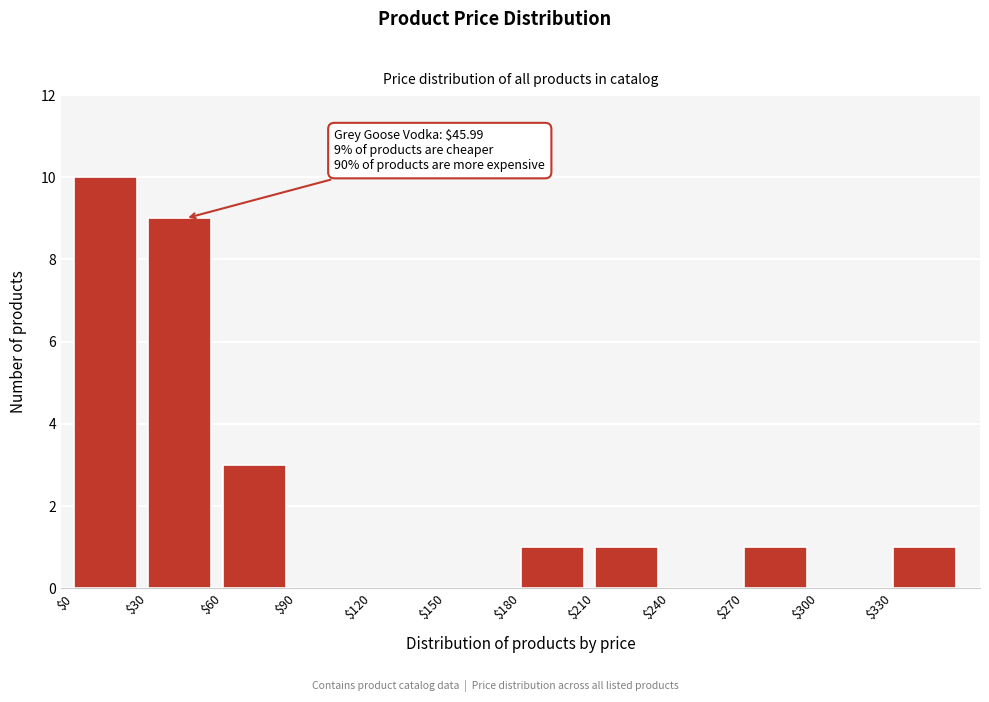

Which range on the x-axis has the tallest bar?

0 to 30